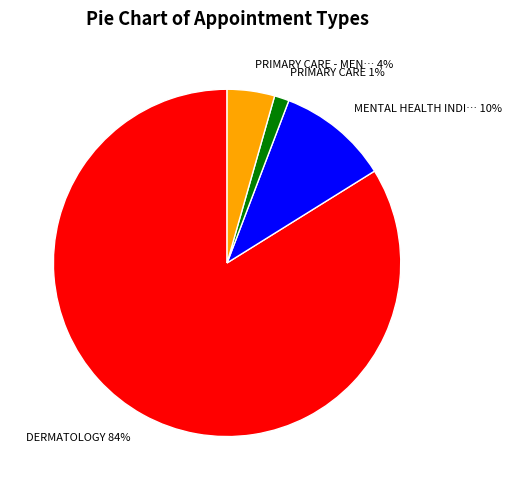

To the nearest percent, what is the average slice percentage?

25%